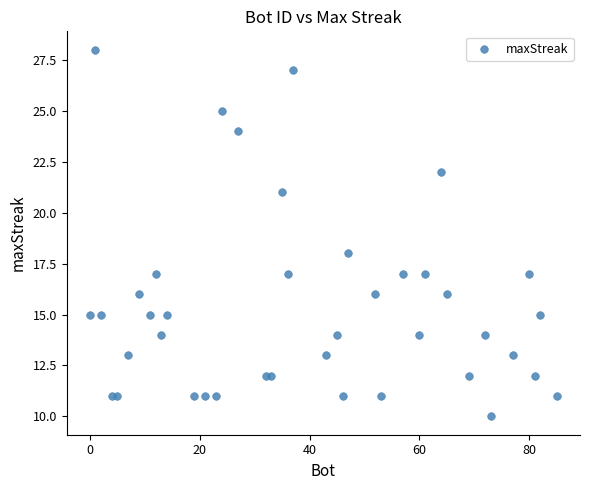

What Y value in the scatter plot is closest to 19?

18